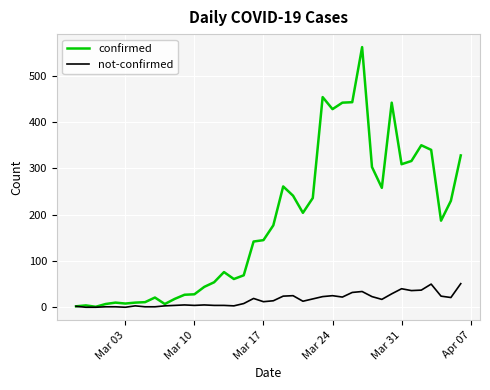

At how many categories does at least one series exceed 290?

12